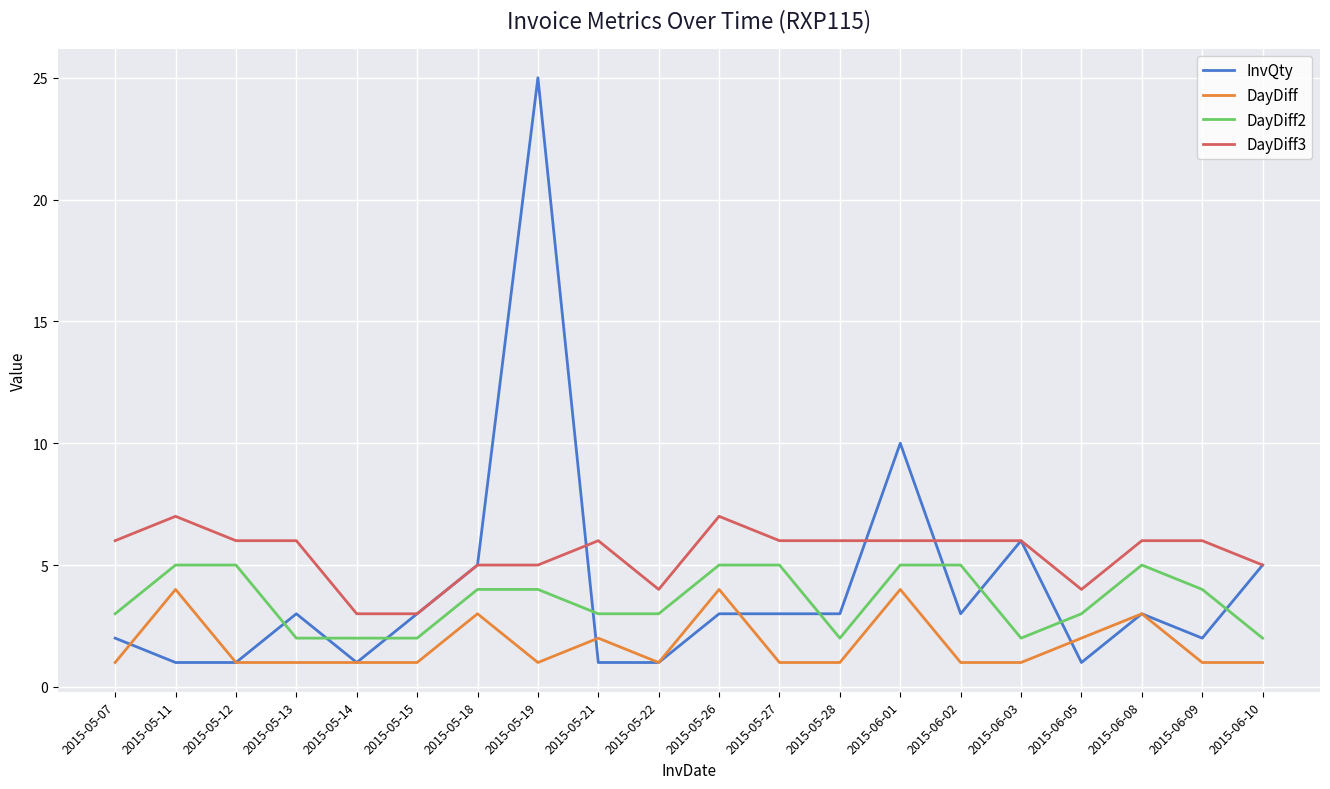

True or false: InvQty has more than 1 interior local peaks.

True